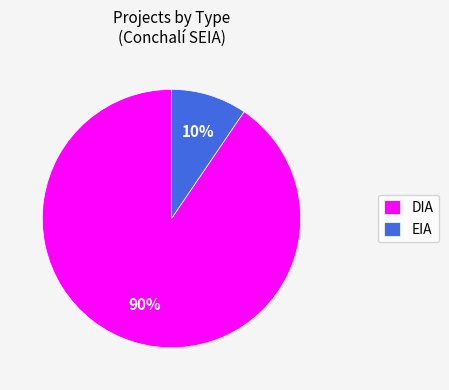

Is it true that EIA is 10% of the pie?

True